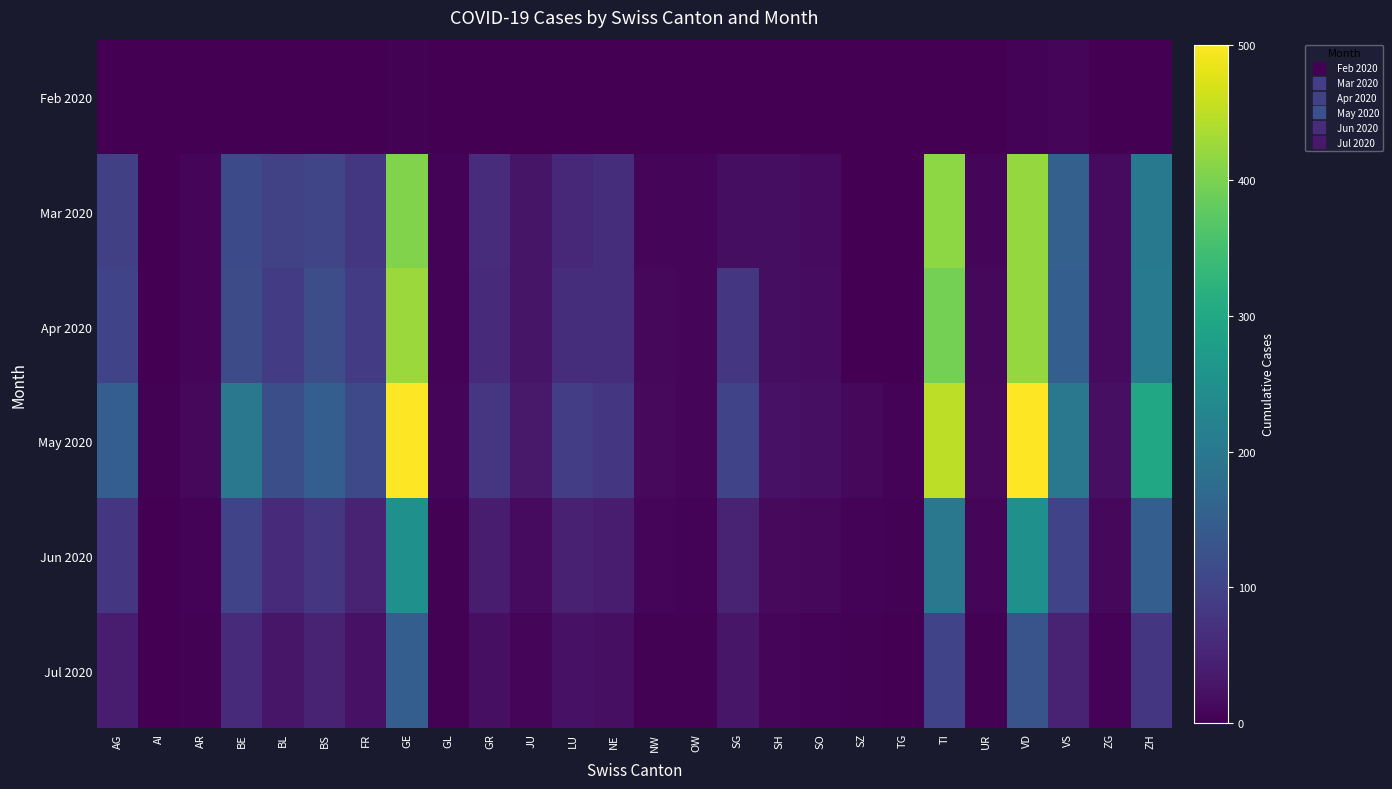

At how many categories does at least one series exceed 166?

6